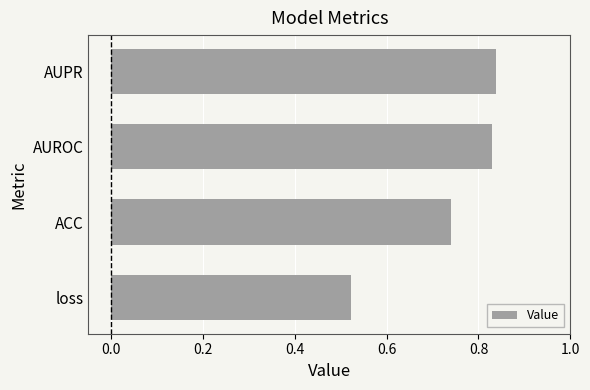

True or false: the data shows 0.2 at ACC.

False